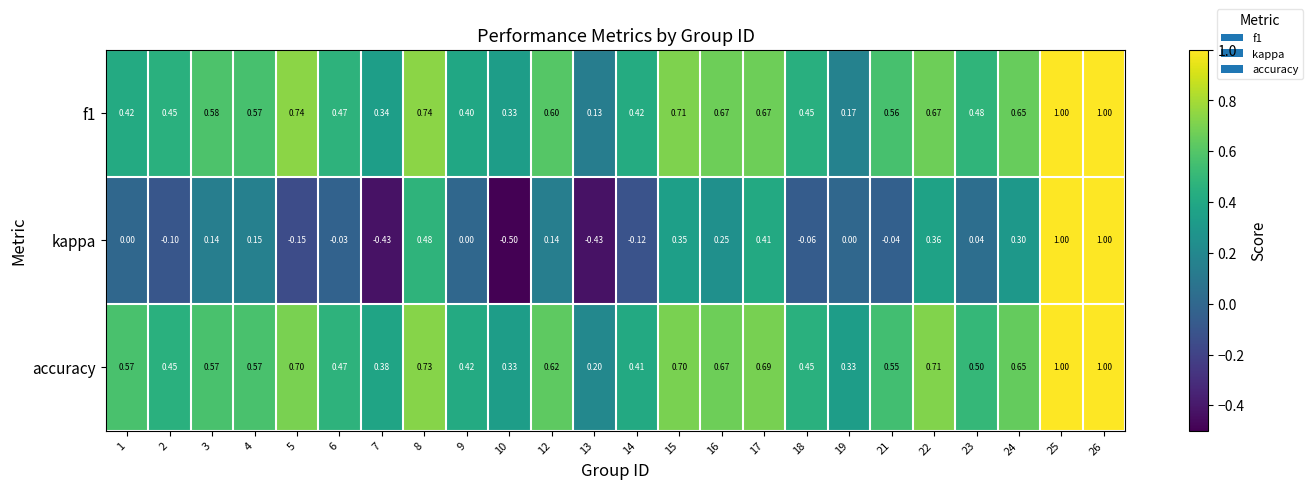

Is the value of accuracy at 23 greater than the value of f1 at 26?

No